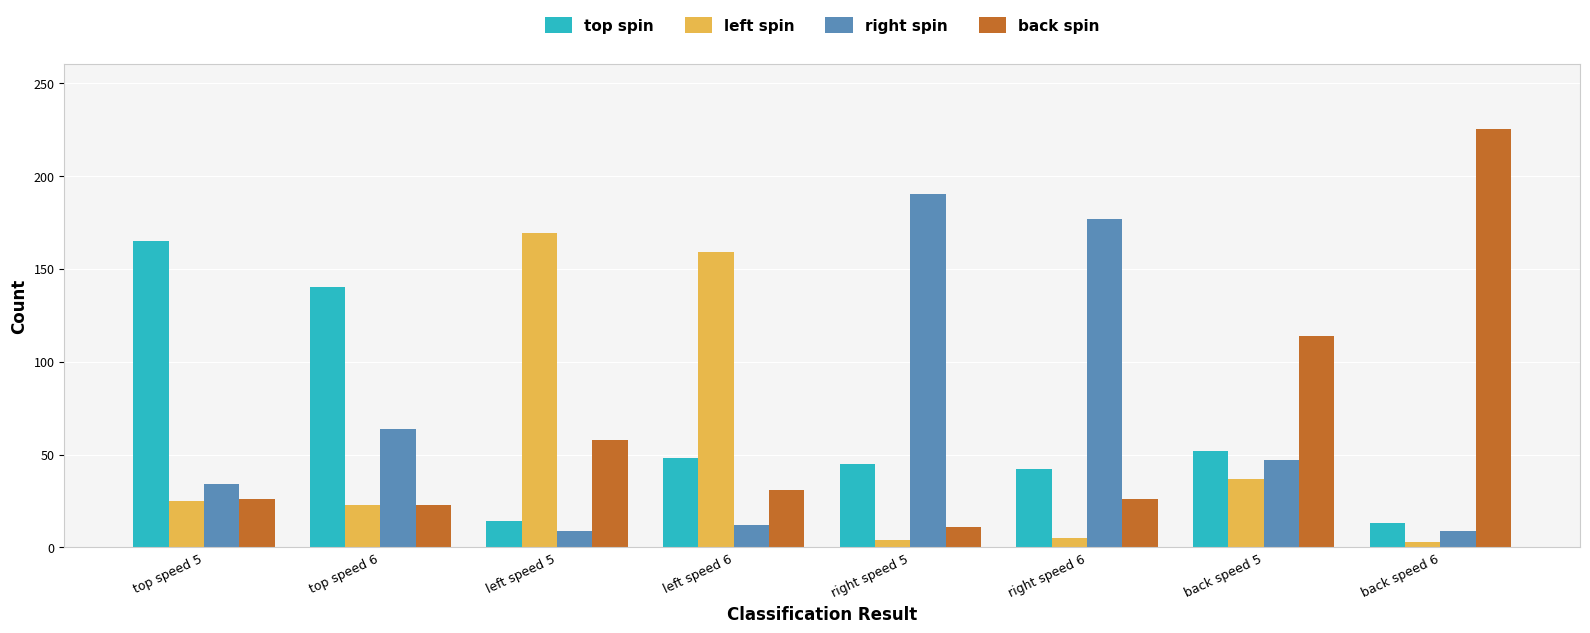

The value of back spin at right speed 5 is 11. True or false?

True